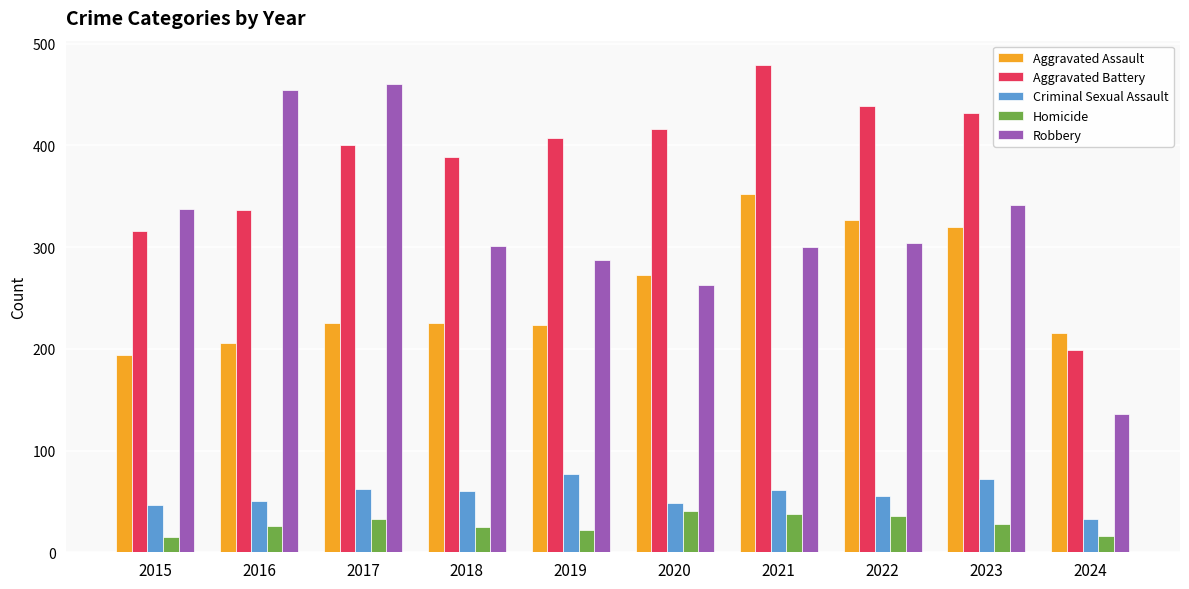

What is the greatest value displayed?

479